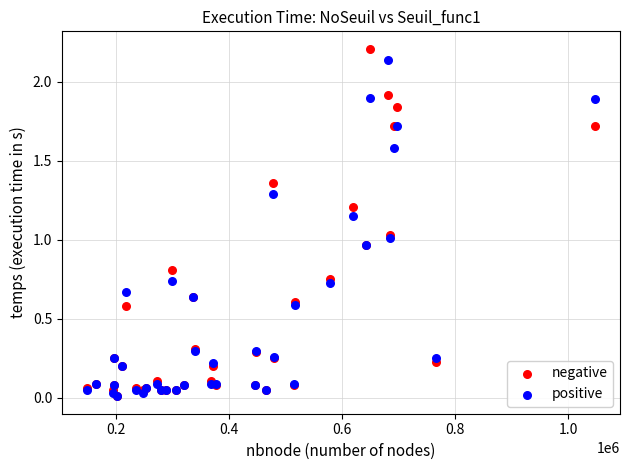

Which series has the widest spread of Y values?

negative